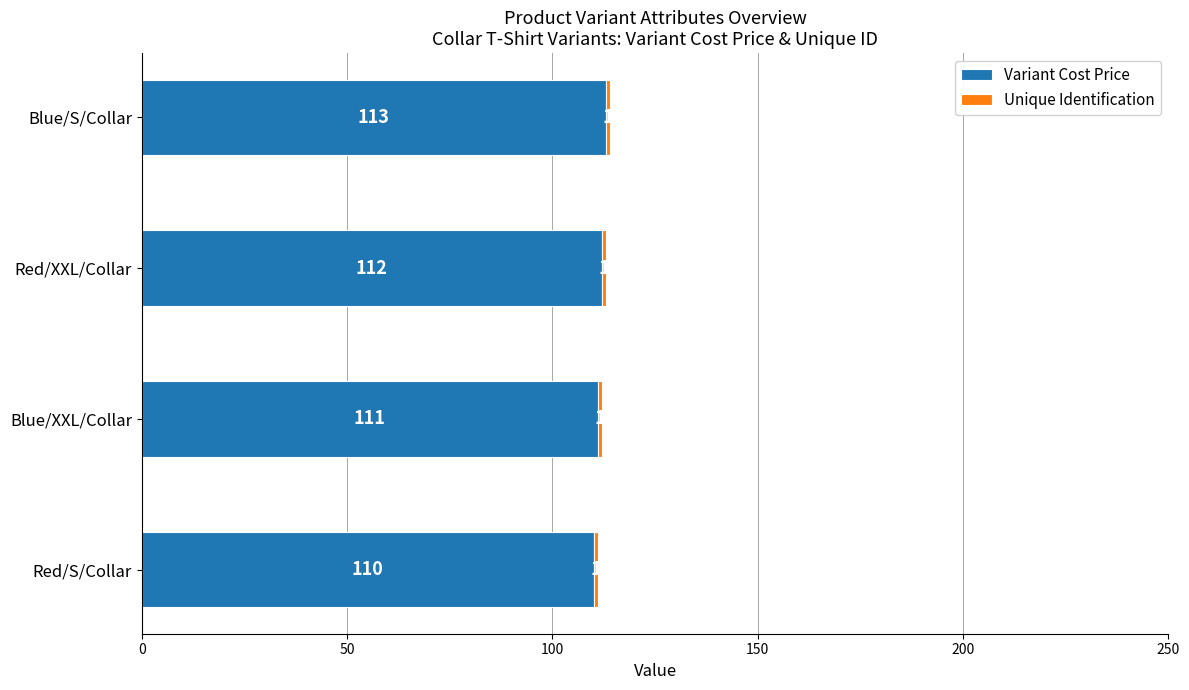

What is the sum of the Variant Cost Price values at Blue/XXL/Collar and Red/S/Collar?

221